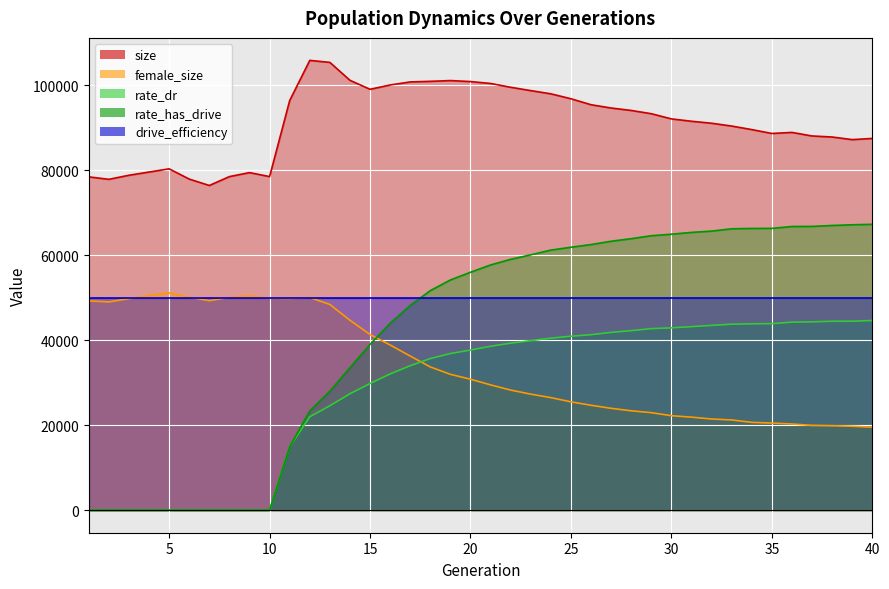

How many data points in rate_has_drive are less than 57721?

20